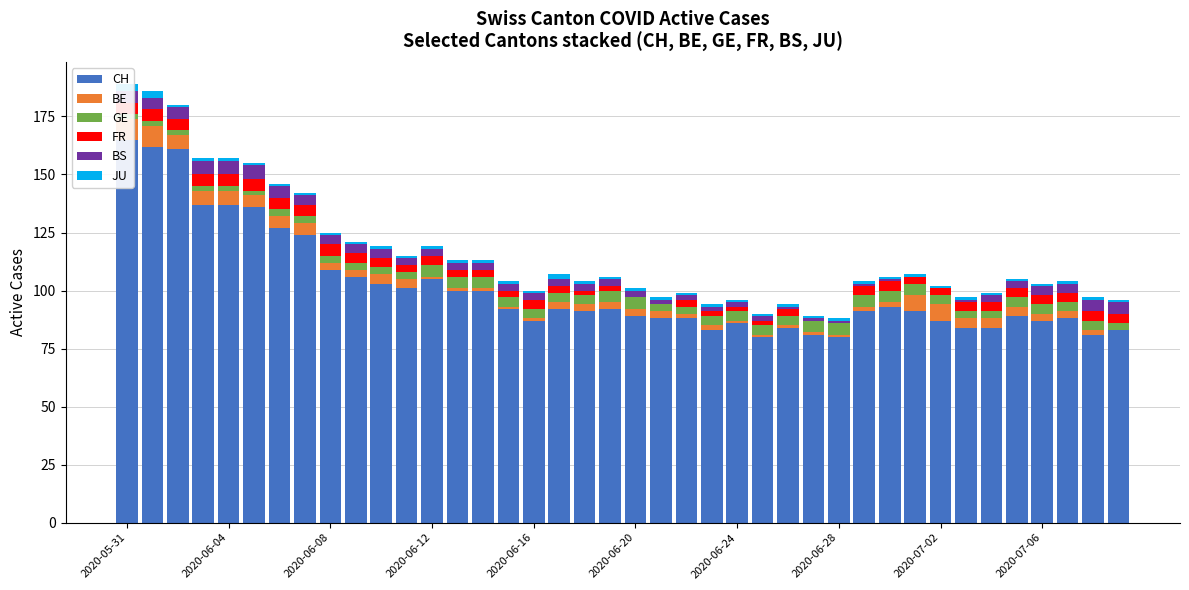

At which label does JU reach its peak?

2020-05-31